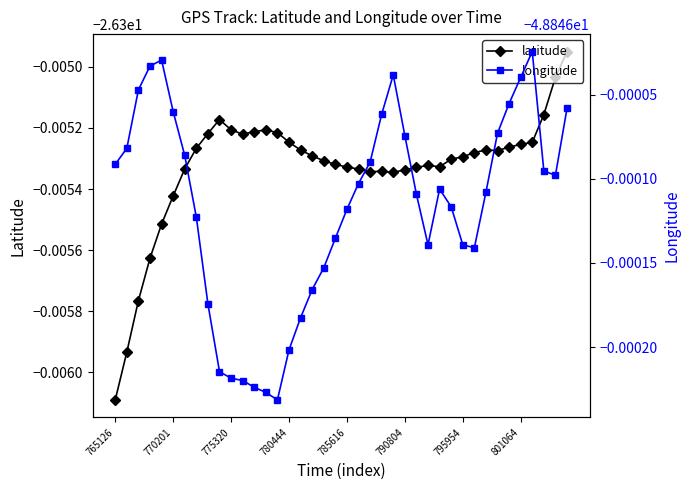

What is the highest value of the longitude series?

-48.8